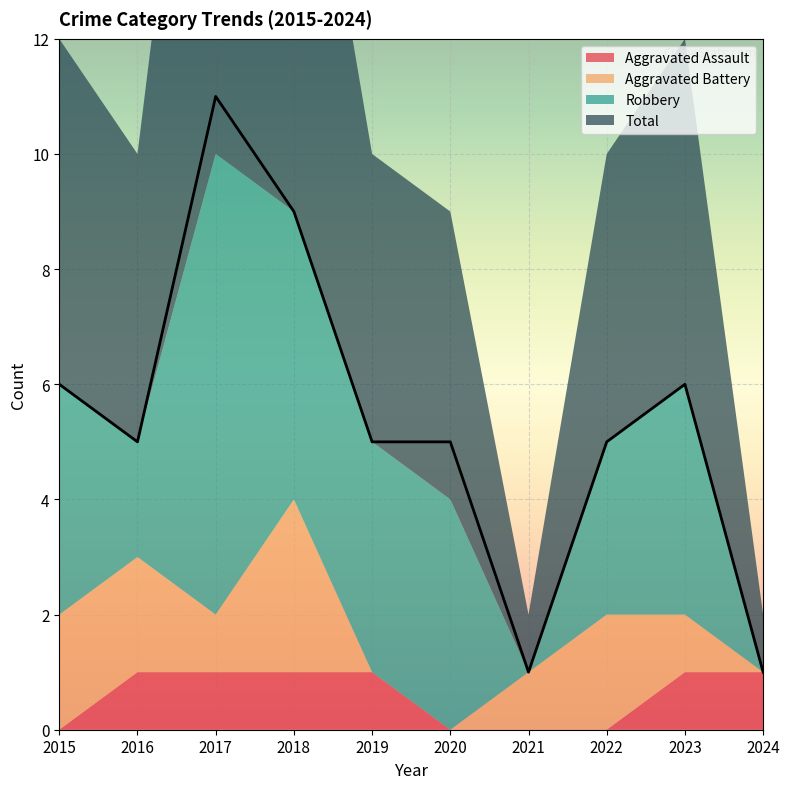

How many lines are shown in the chart?

4